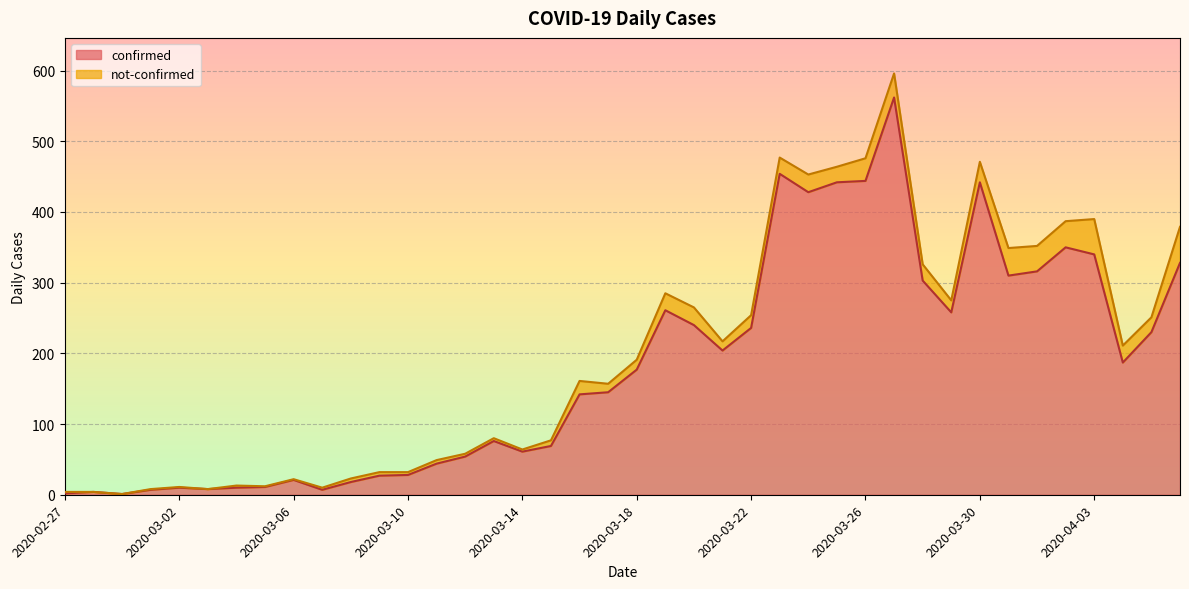

Is it true that the value at 2020-04-02 is 350?

True